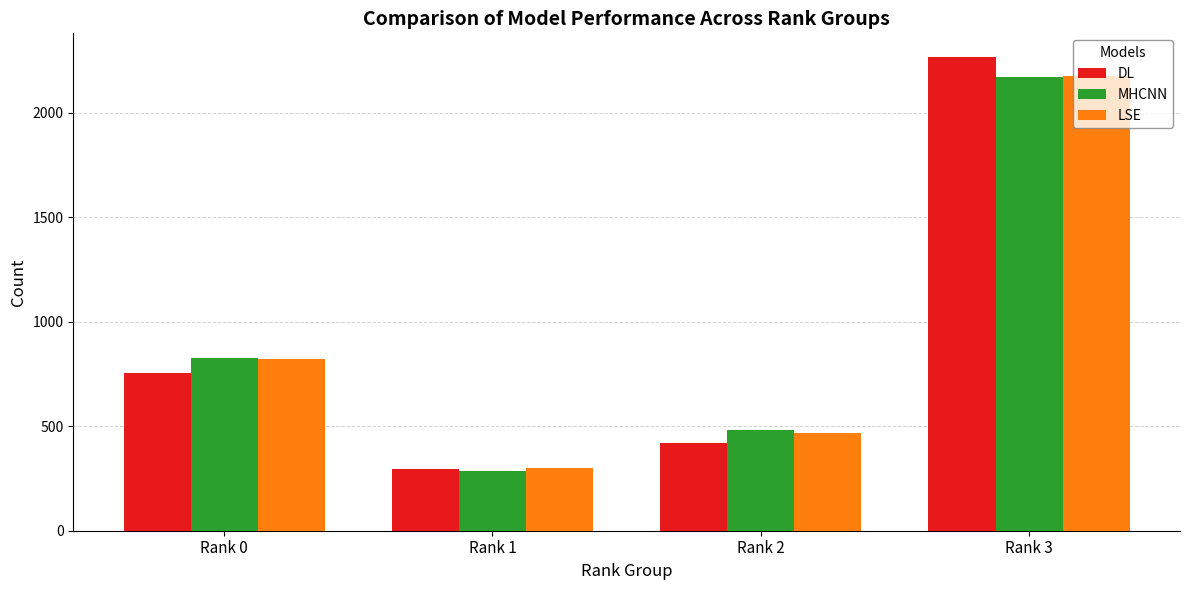

At how many categories does at least one series exceed 1173?

1